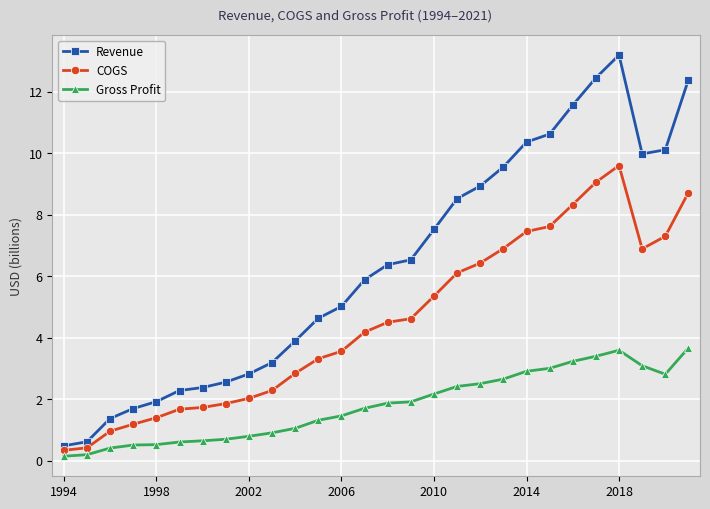

Rank the series by their average value, from lowest to highest.

Gross Profit, COGS, Revenue